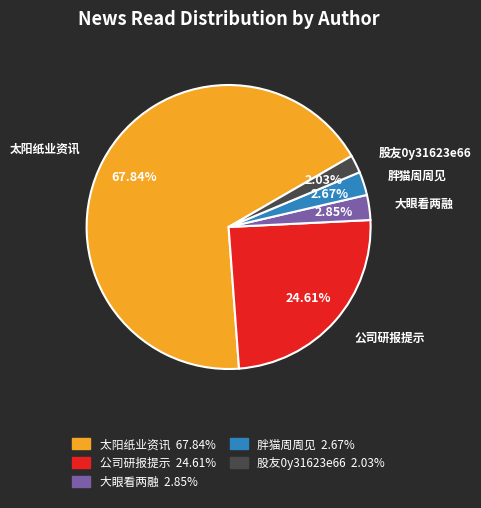

Is it true that 胖猫周周见 is 17% of the pie?

False